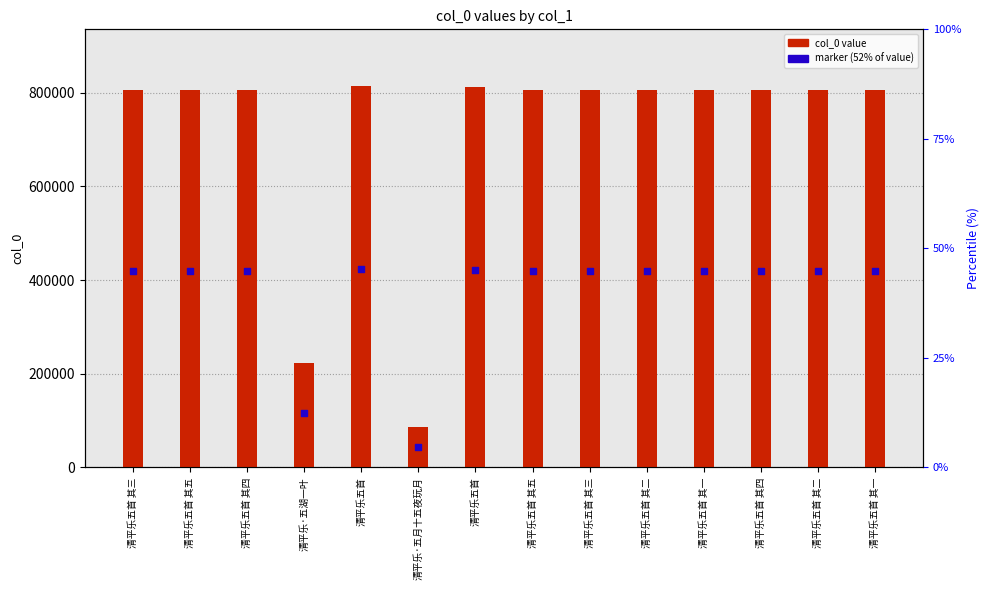

What is the total value across all series at 清平乐·五月十五夜玩月?

130391.7